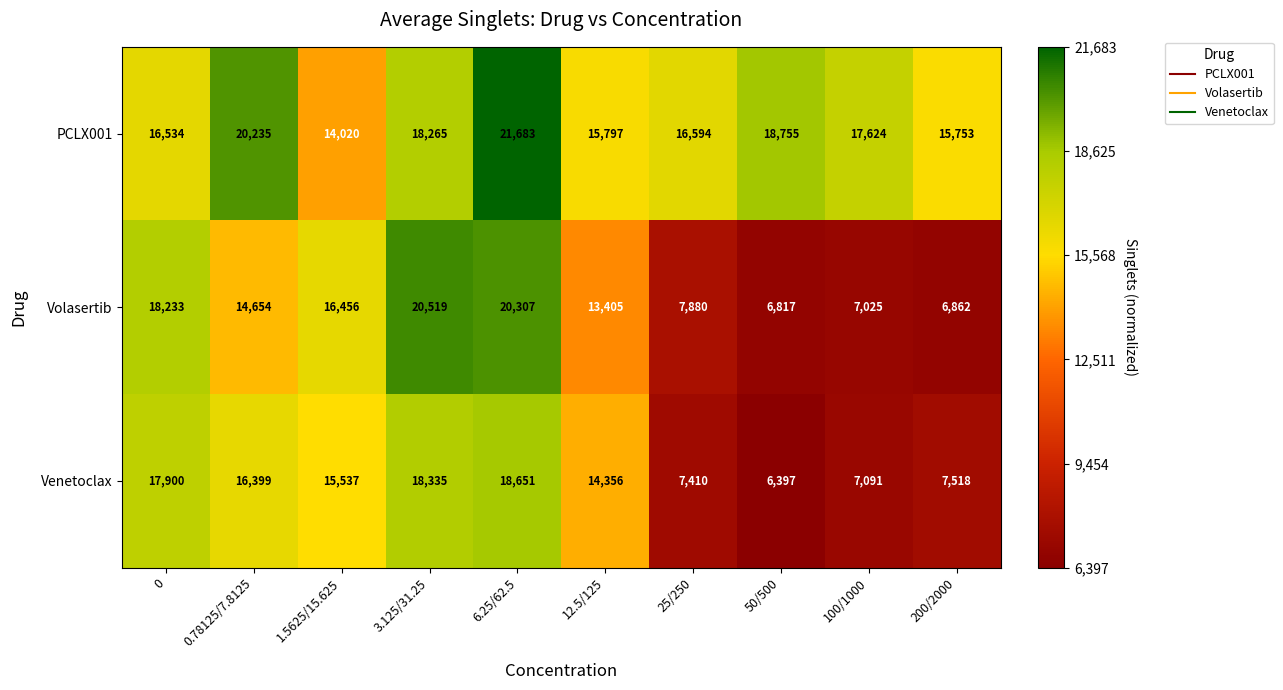

Is it true that Volasertib equals 8912 at 0?

False